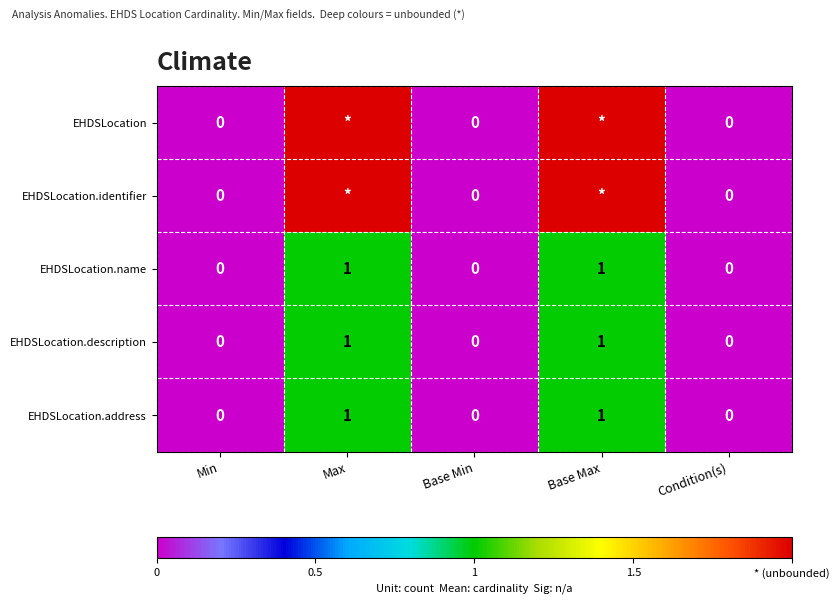

The value of EHDSLocation.address at Condition(s) is 0. True or false?

True